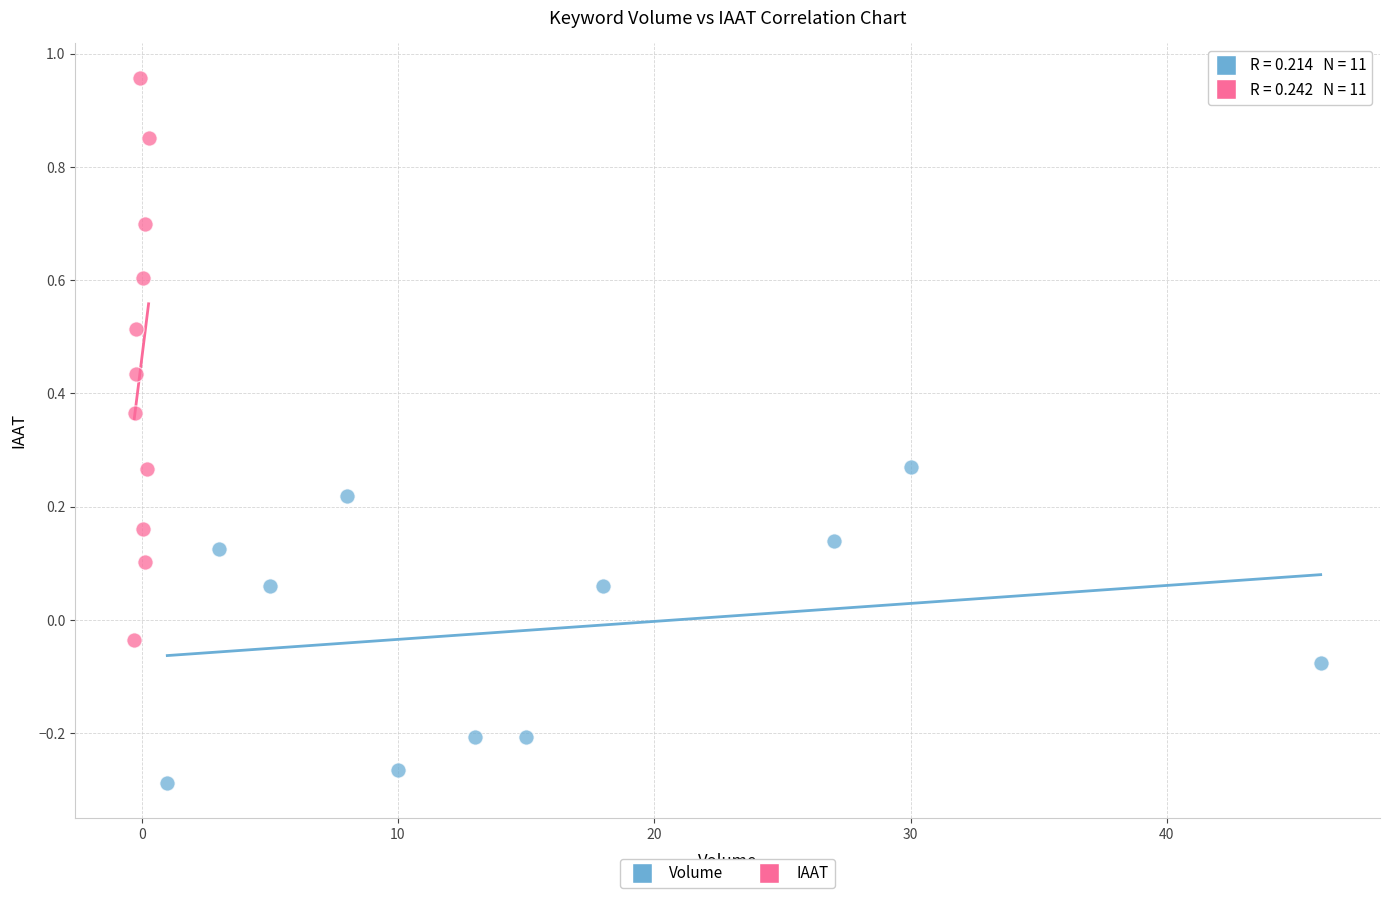

Which series reaches the maximum Y coordinate?

IAAT